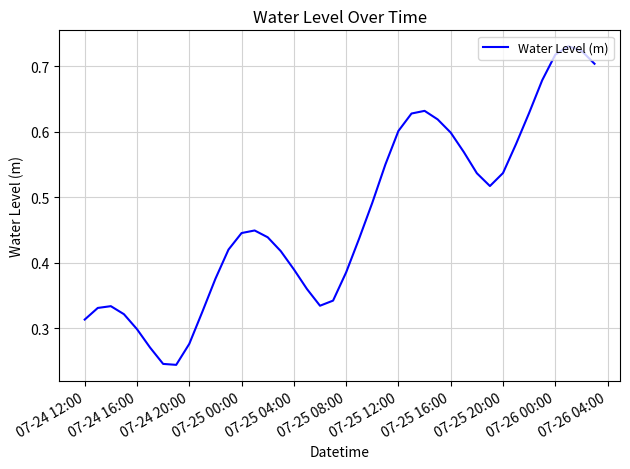

Does the chart display data point markers on the line(s)?

No